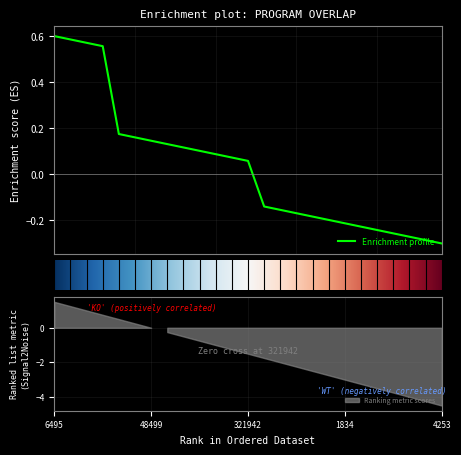

Reading left to right, what are all the values shown in this chart?

0.6	0.6	0.6	0.6	0.2	0.2	0.1	0.1	0.1	0.1	0.1	0.1	0.1	-0.1	-0.2	-0.2	-0.2	-0.2	-0.2	-0.2	-0.2	-0.3	-0.3	-0.3	-0.3